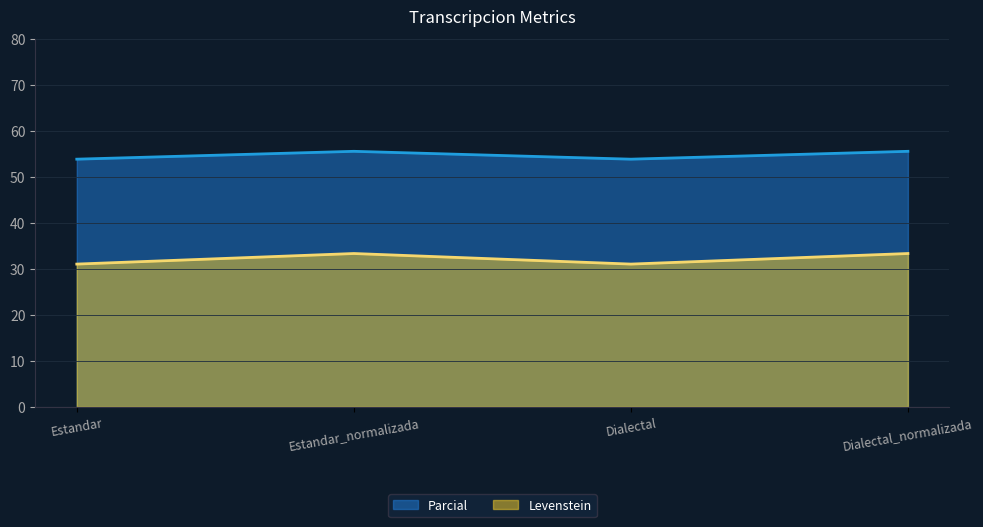

What is the smallest value displayed?

31.0